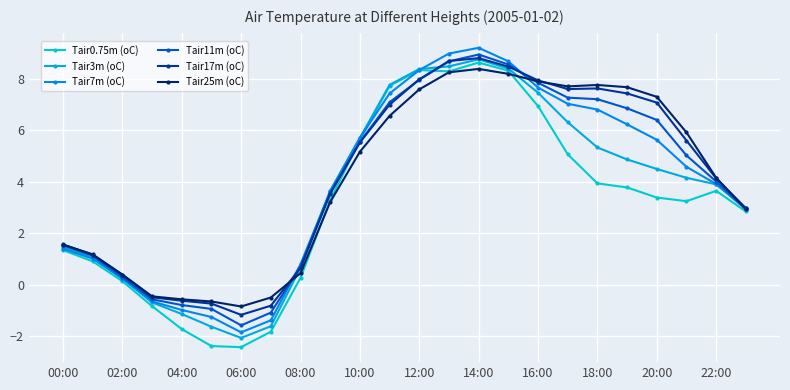

Reading left to right, what are all the values shown in this chart?

Tair0.75m (oC): 1.3	0.9	0.1	-0.8	-1.7	-2.4	-2.4	-1.8	0.3	3.3	5.6	7.7	8.3	8.3	8.6	8.3	6.9	5.1	3.9	3.8	3.4	3.2	3.6	2.8
Tair3m (oC): 1.5	1.1	0.3	-0.7	-1.1	-1.6	-2.1	-1.6	0.7	3.7	5.7	7.8	8.4	8.5	8.8	8.4	7.5	6.3	5.3	4.9	4.5	4.2	3.9	3.0
Tair7m (oC): 1.4	1.0	0.2	-0.6	-1.0	-1.2	-1.8	-1.4	0.8	3.6	5.7	7.4	8.3	9.0	9.2	8.7	7.7	7.0	6.8	6.2	5.6	4.6	3.9	2.9
Tair11m (oC): 1.5	1.1	0.3	-0.6	-0.8	-0.9	-1.6	-1.1	0.7	3.6	5.5	7.1	8.0	8.7	8.9	8.6	7.8	7.3	7.2	6.9	6.4	5.0	4.0	3.0
Tair17m (oC): 1.6	1.2	0.4	-0.5	-0.6	-0.7	-1.2	-0.8	0.7	3.5	5.5	7.0	8.0	8.7	8.8	8.5	7.9	7.6	7.6	7.4	7.1	5.6	4.1	3.0
Tair25m (oC): 1.6	1.2	0.4	-0.4	-0.6	-0.6	-0.8	-0.5	0.5	3.2	5.2	6.6	7.6	8.3	8.4	8.2	7.9	7.7	7.8	7.7	7.3	5.9	4.2	2.9